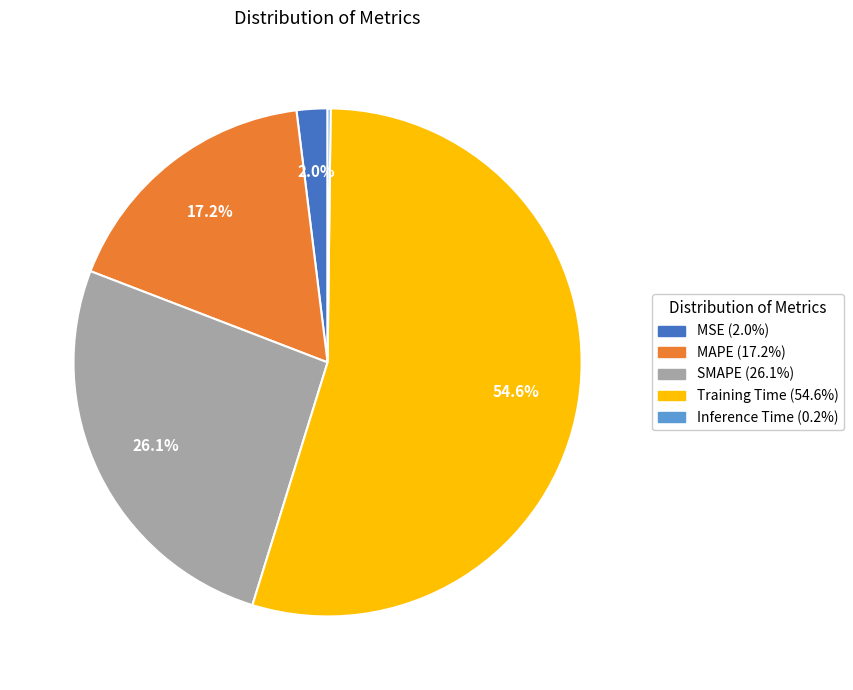

Which category has the biggest portion of the pie?

Training Time